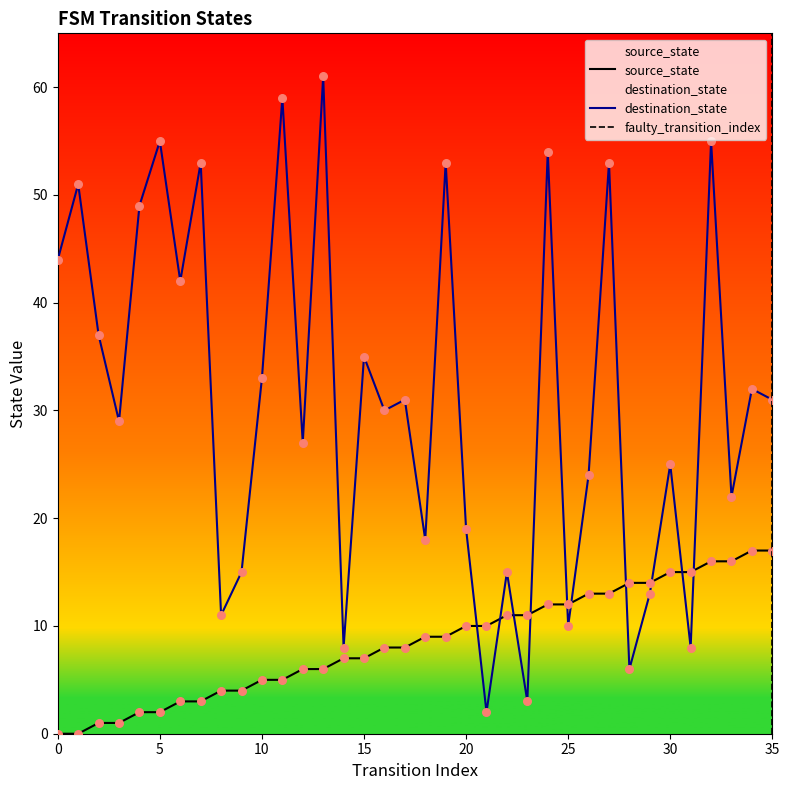

Which series has the widest spread of Y values?

destination_state